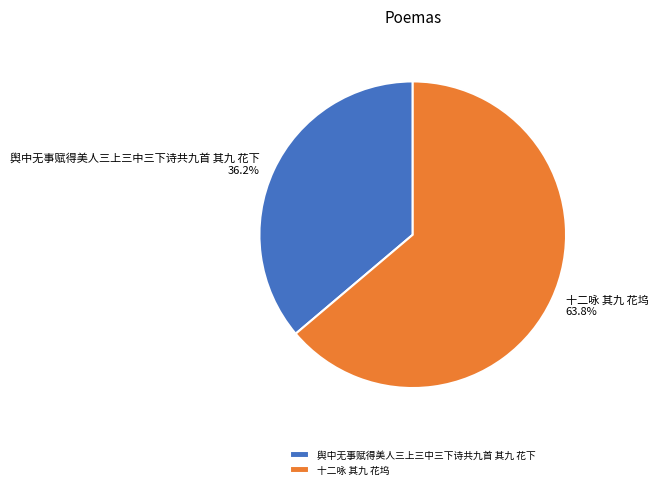

How many slices are in this pie chart?

2